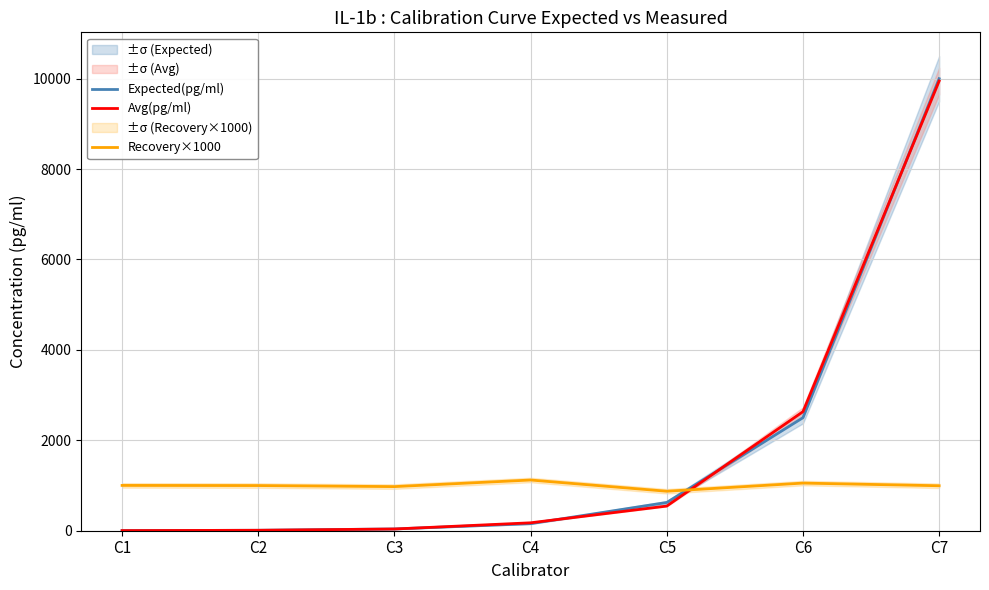

True or false: Avg(pg/ml) has more than 1 interior local peaks.

False